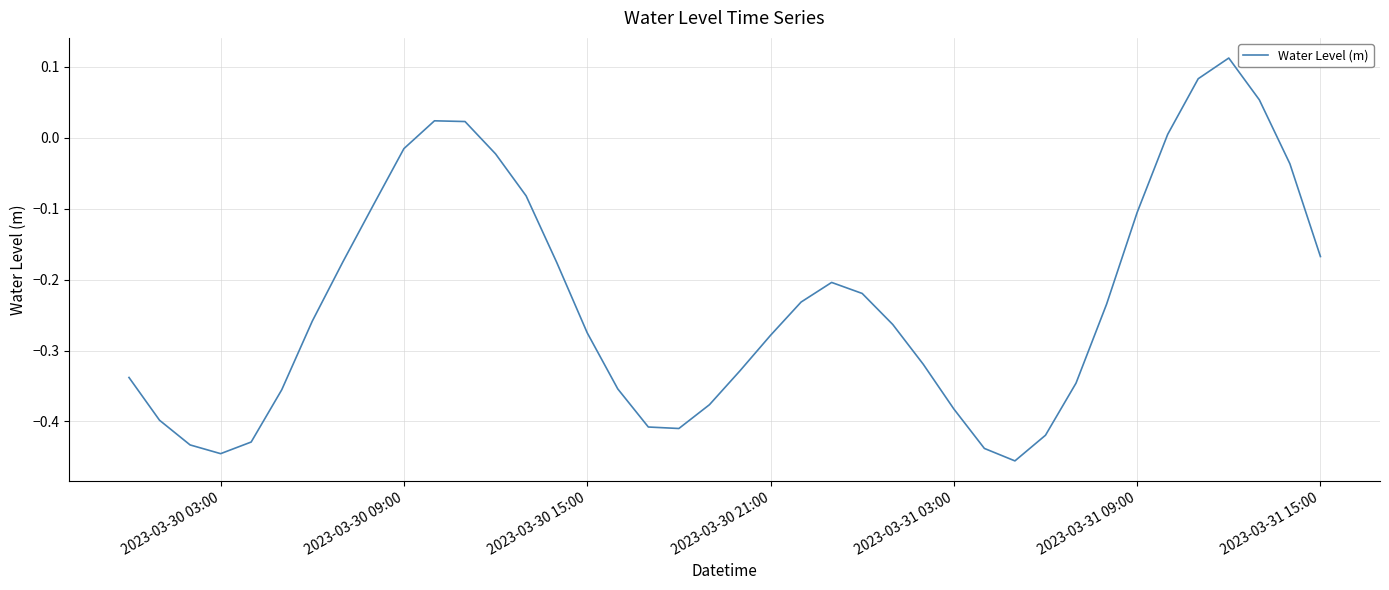

How many lines are shown in the chart?

1